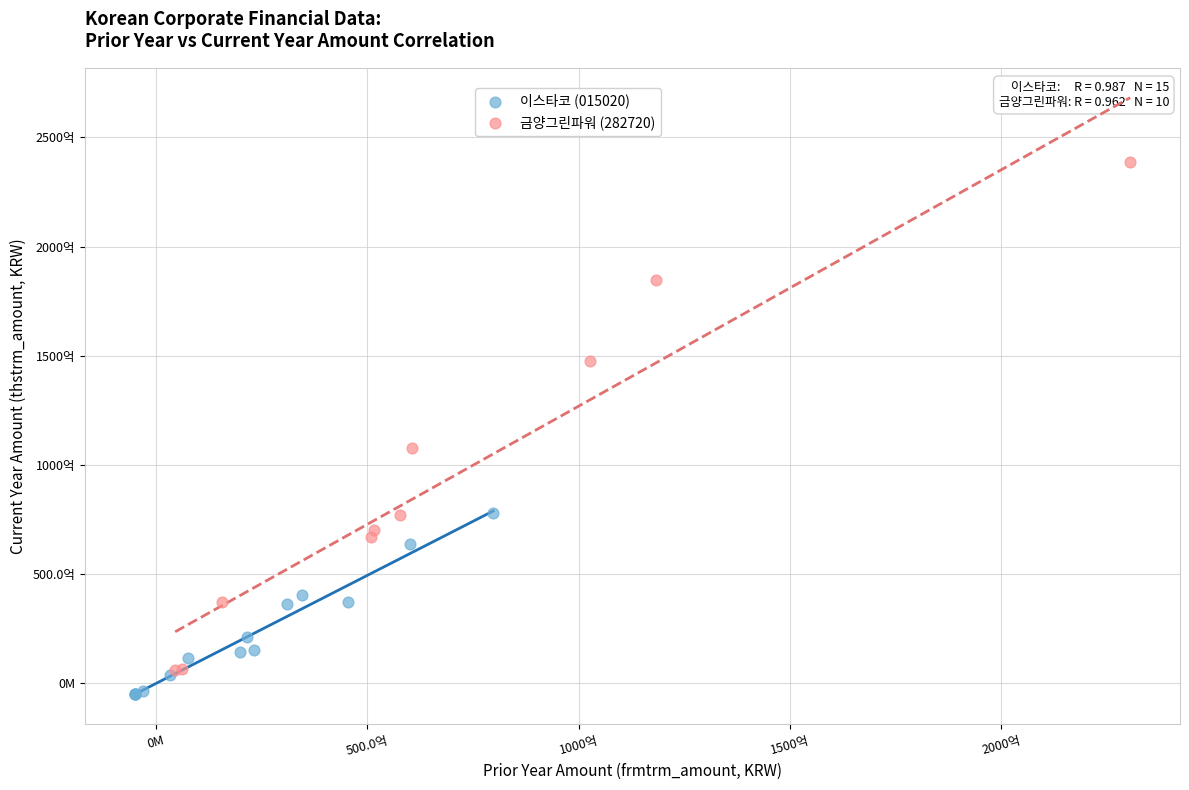

Which series has the largest Y range (max minus min)?

금양그린파워 (282720)